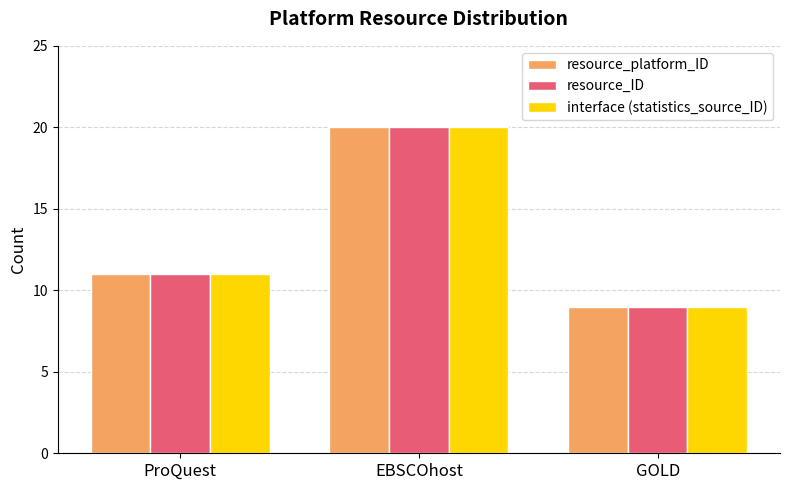

Is the value of resource_ID at ProQuest greater than the value of resource_platform_ID at GOLD?

Yes